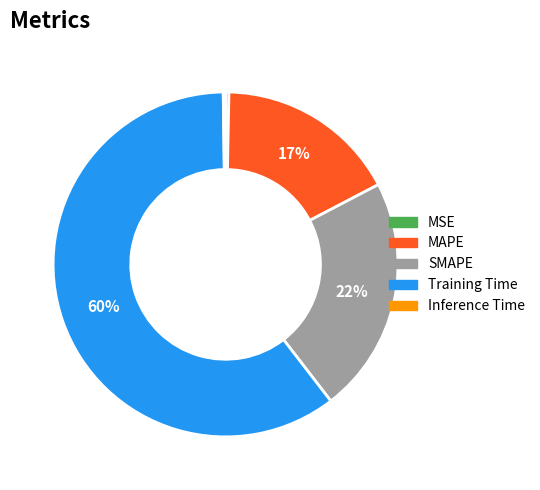

What is the largest slice in the pie chart?

Training Time